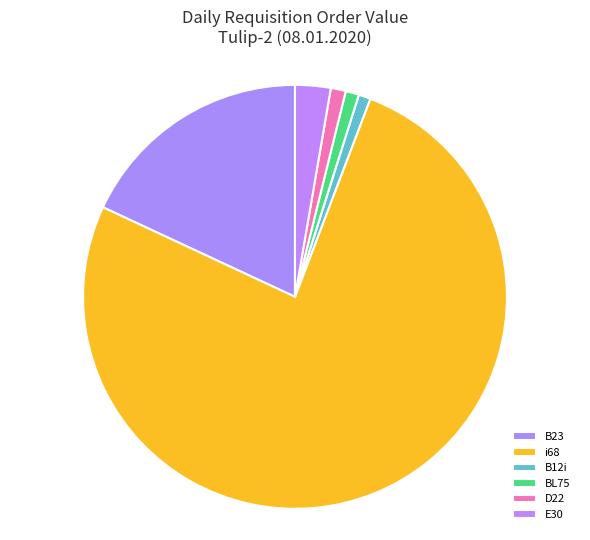

Which slice represents more than half of the pie?

i68